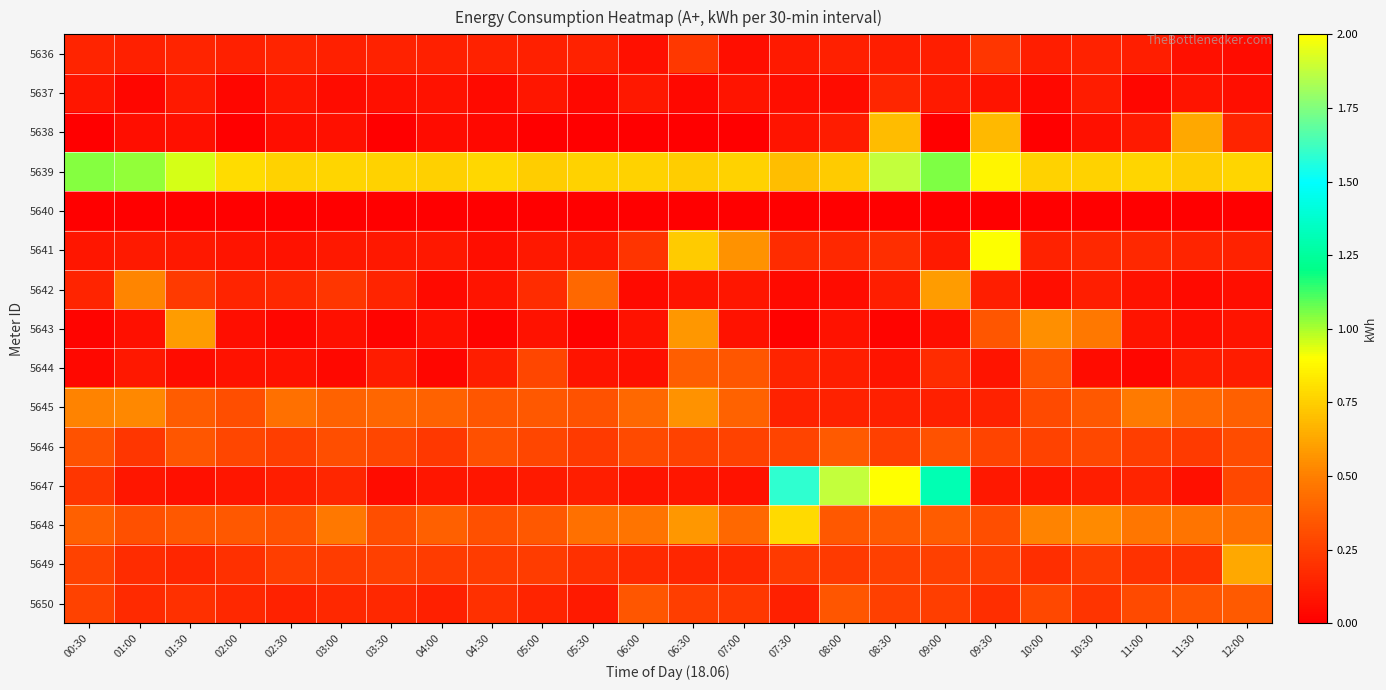

List the series in order of their peak value, highest first.

5647, 5639, 5641, 5648, 5638, 5649, 5643, 5642, 5645, 5644, 5650, 5646, 5636, 5637, 5640